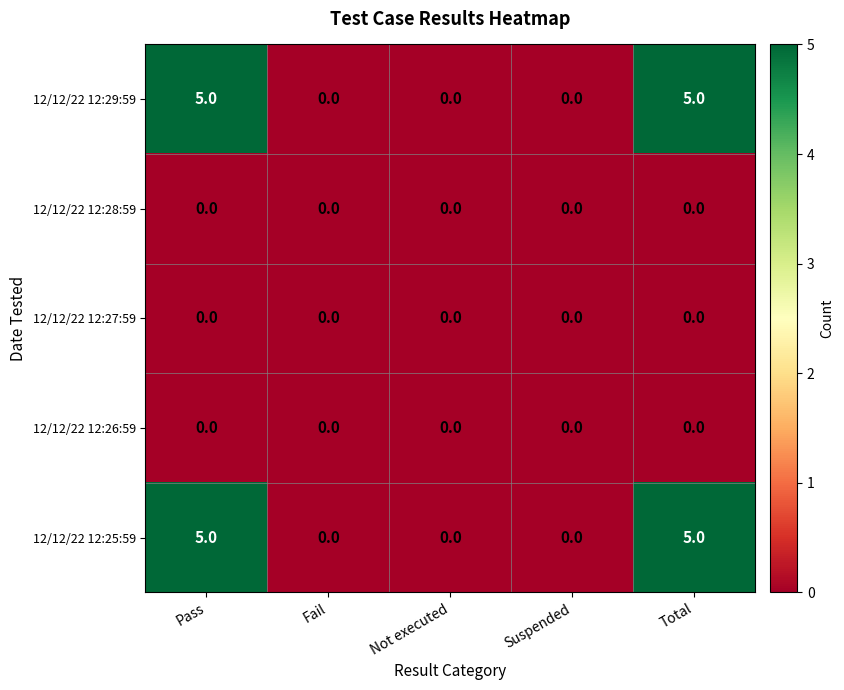

Reading left to right, what are all the values shown in this chart?

12/12/22 12:29:59: Pass=5	Fail=0	Not executed=0	Suspended=0	Total=5
12/12/22 12:28:59: Pass=0	Fail=0	Not executed=0	Suspended=0	Total=0
12/12/22 12:27:59: Pass=0	Fail=0	Not executed=0	Suspended=0	Total=0
12/12/22 12:26:59: Pass=0	Fail=0	Not executed=0	Suspended=0	Total=0
12/12/22 12:25:59: Pass=5	Fail=0	Not executed=0	Suspended=0	Total=5